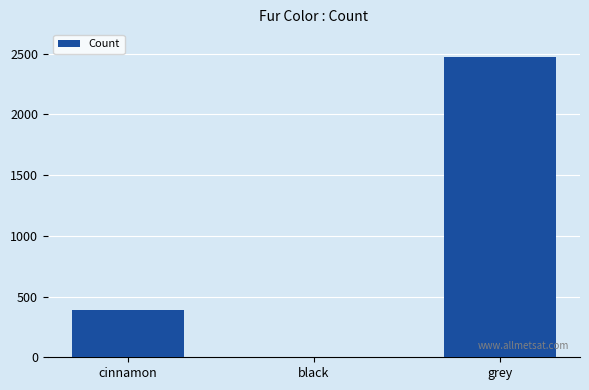

Reading left to right, what are all the values shown in this chart?

392	0	2473